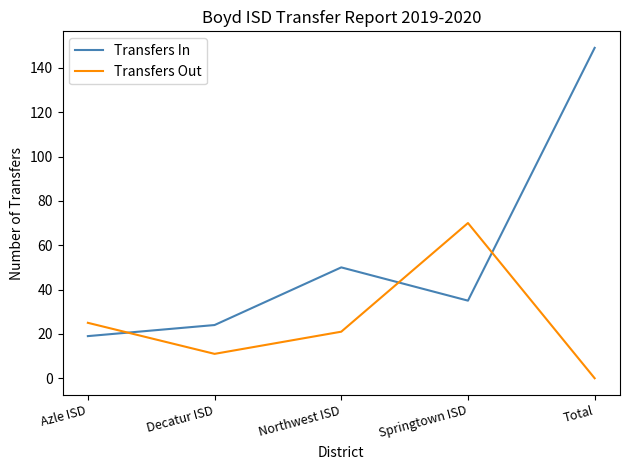

What is the difference between the second highest and second lowest values in the Transfers Out series?

14